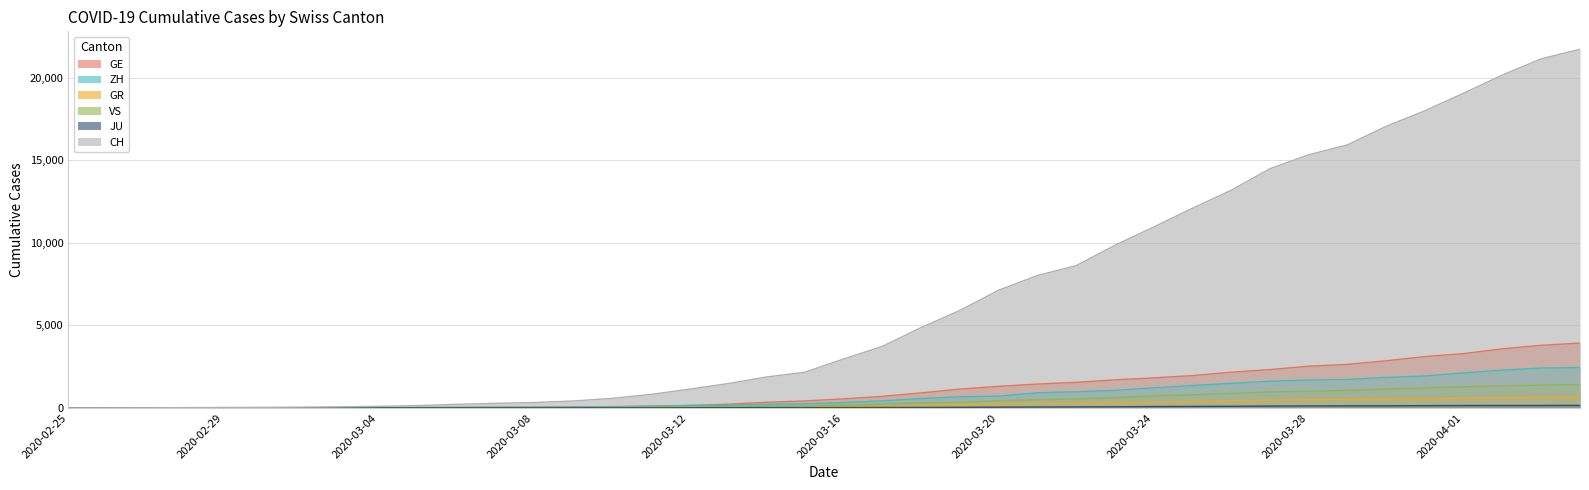

What is the label of the 17th point from the left?

2020-03-12